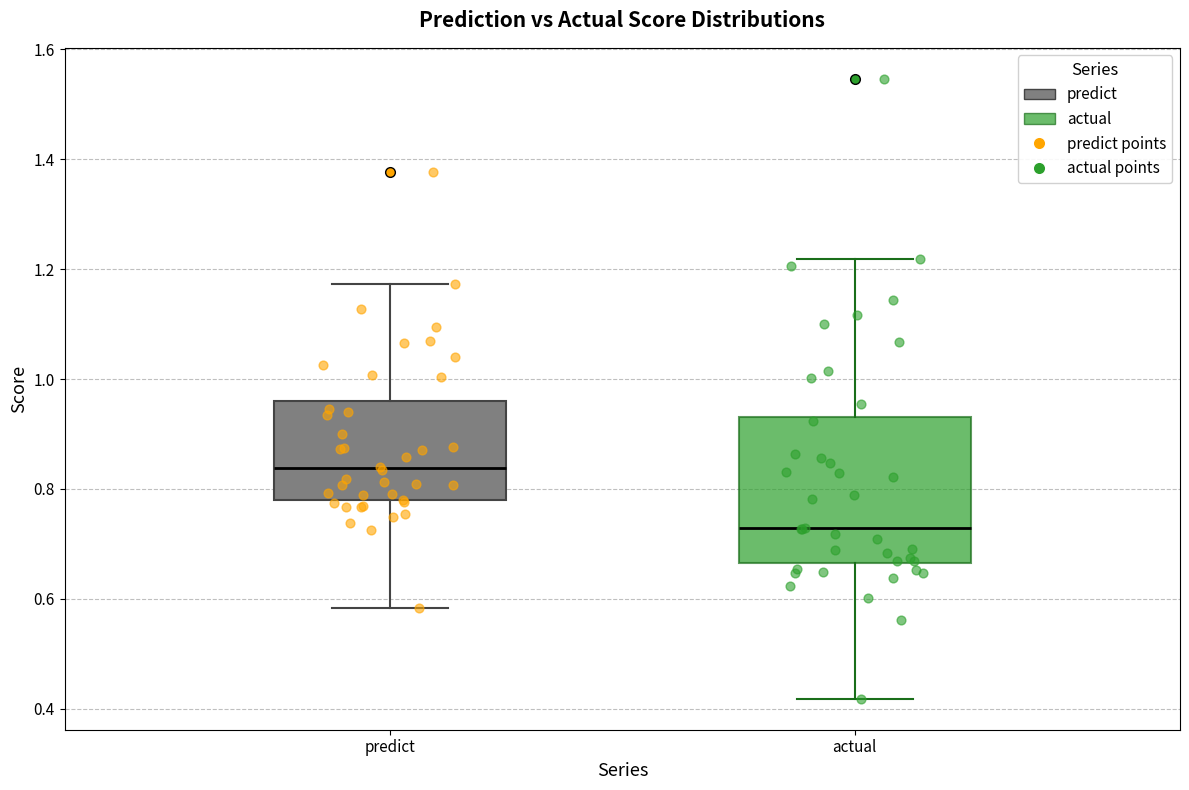

Reading left to right, transcribe this box plot: for each box, give where its median line is, the range the box spans, and where its two whiskers end, as read against the y-axis. The values are not printed on the chart, so give them approximately, as read against the axis.

predict: median 0.84, box 0.78 to 0.96, whiskers 0.58 to 1.18
actual: median 0.72, box 0.66 to 0.94, whiskers 0.42 to 1.22